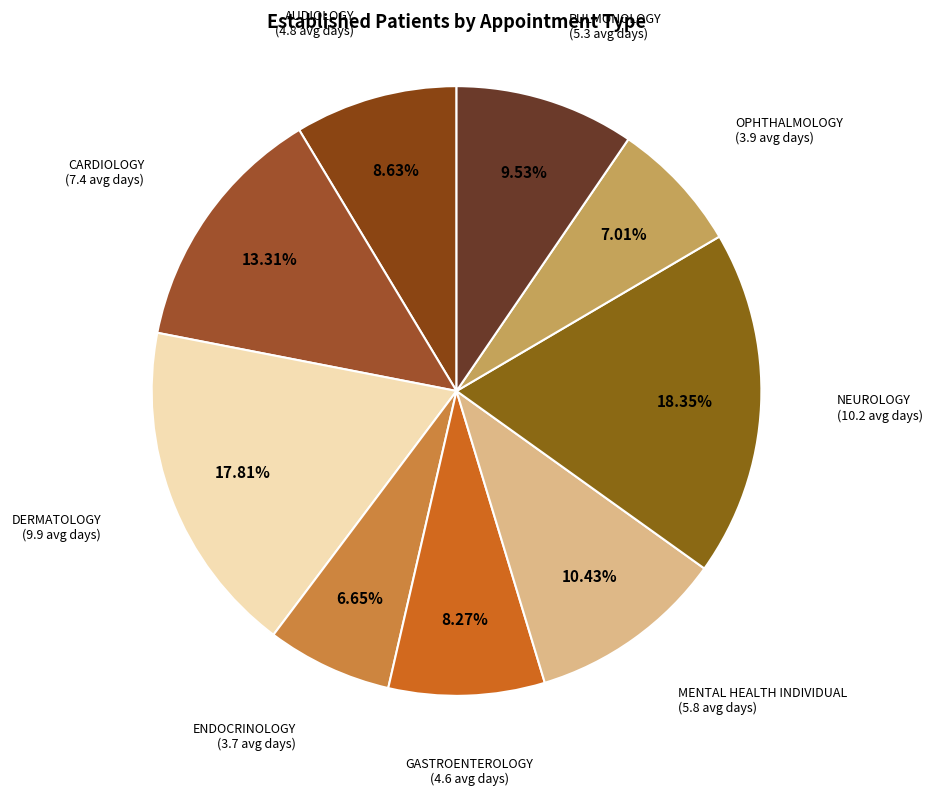

To the nearest percent, what is the average slice percentage?

11%